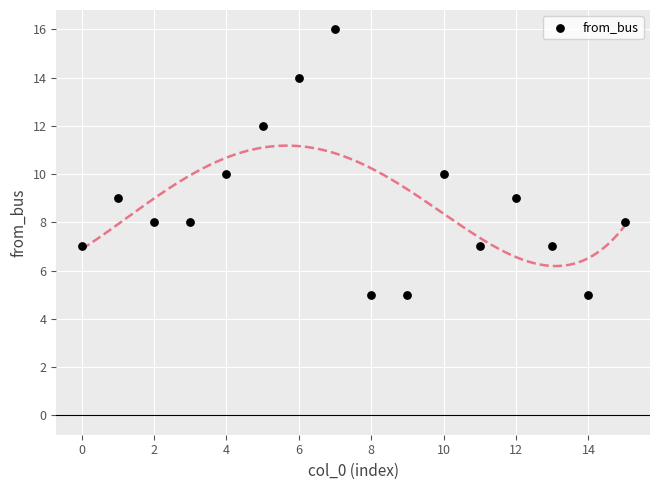

What is the range of Y values (max minus min)?

11